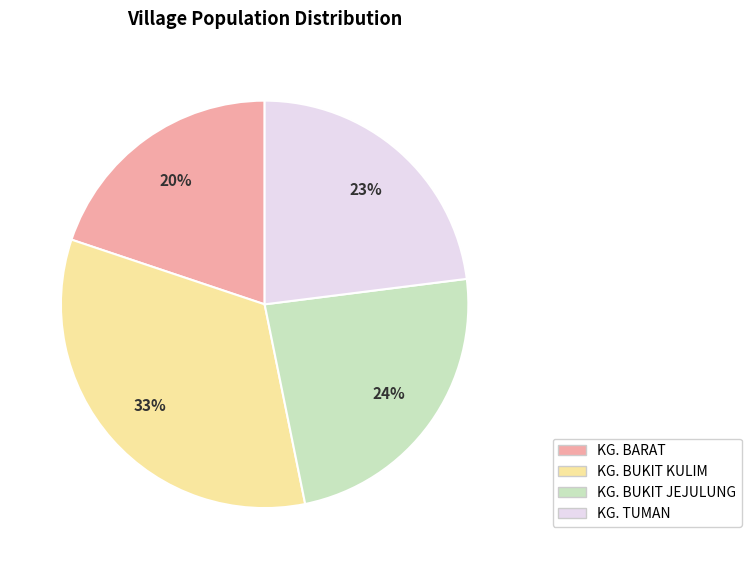

Do KG. BUKIT KULIM and KG. BARAT together represent more than half of the pie?

Yes